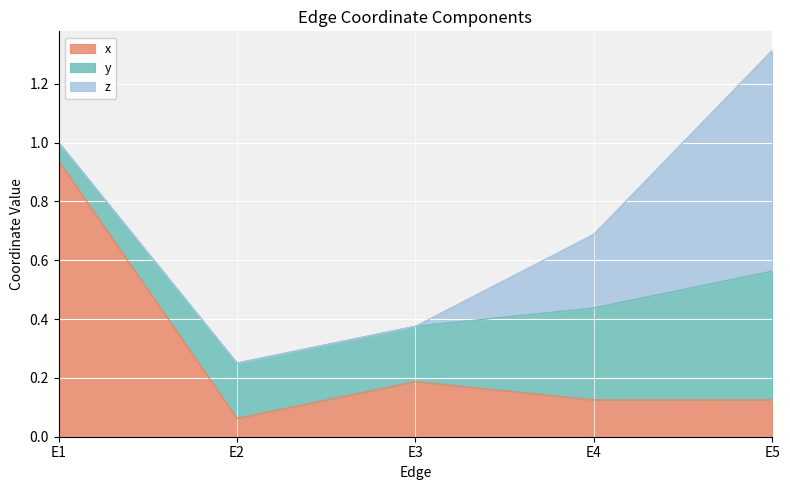

Where do z and x first cross each other?

E3 and E4